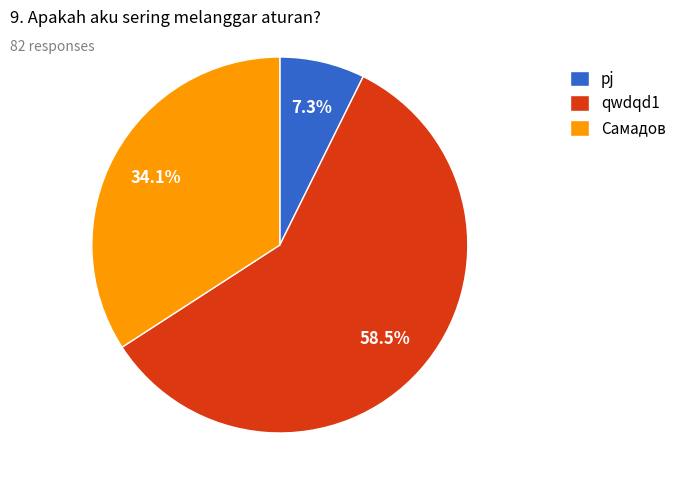

Count the number of slices in the pie.

3